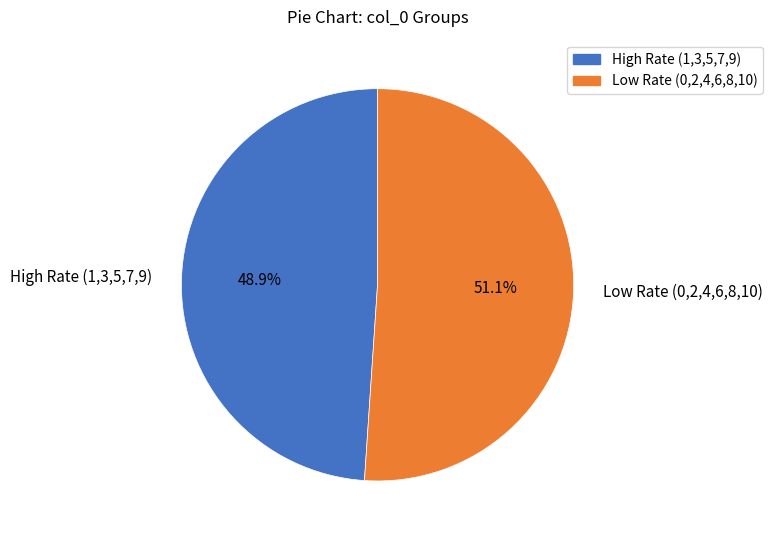

Is the sum of High Rate (1,3,5,7,9) and Low Rate (0,2,4,6,8,10) greater than half?

Yes